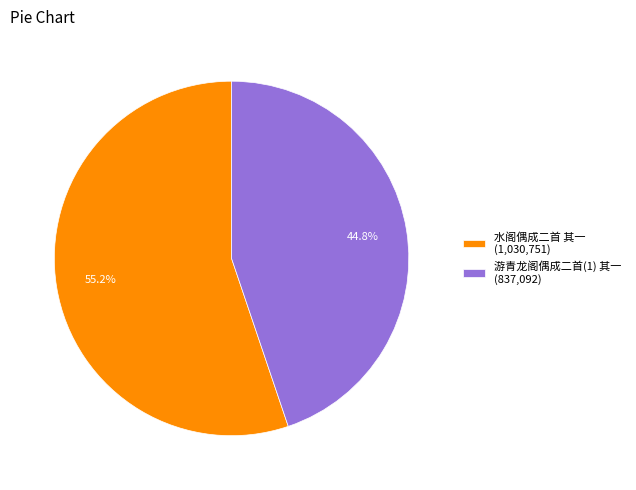

To the nearest percent, what is the combined percentage of 水阁偶成二首 其一 and 游青龙阁偶成二首(1) 其一?

100%